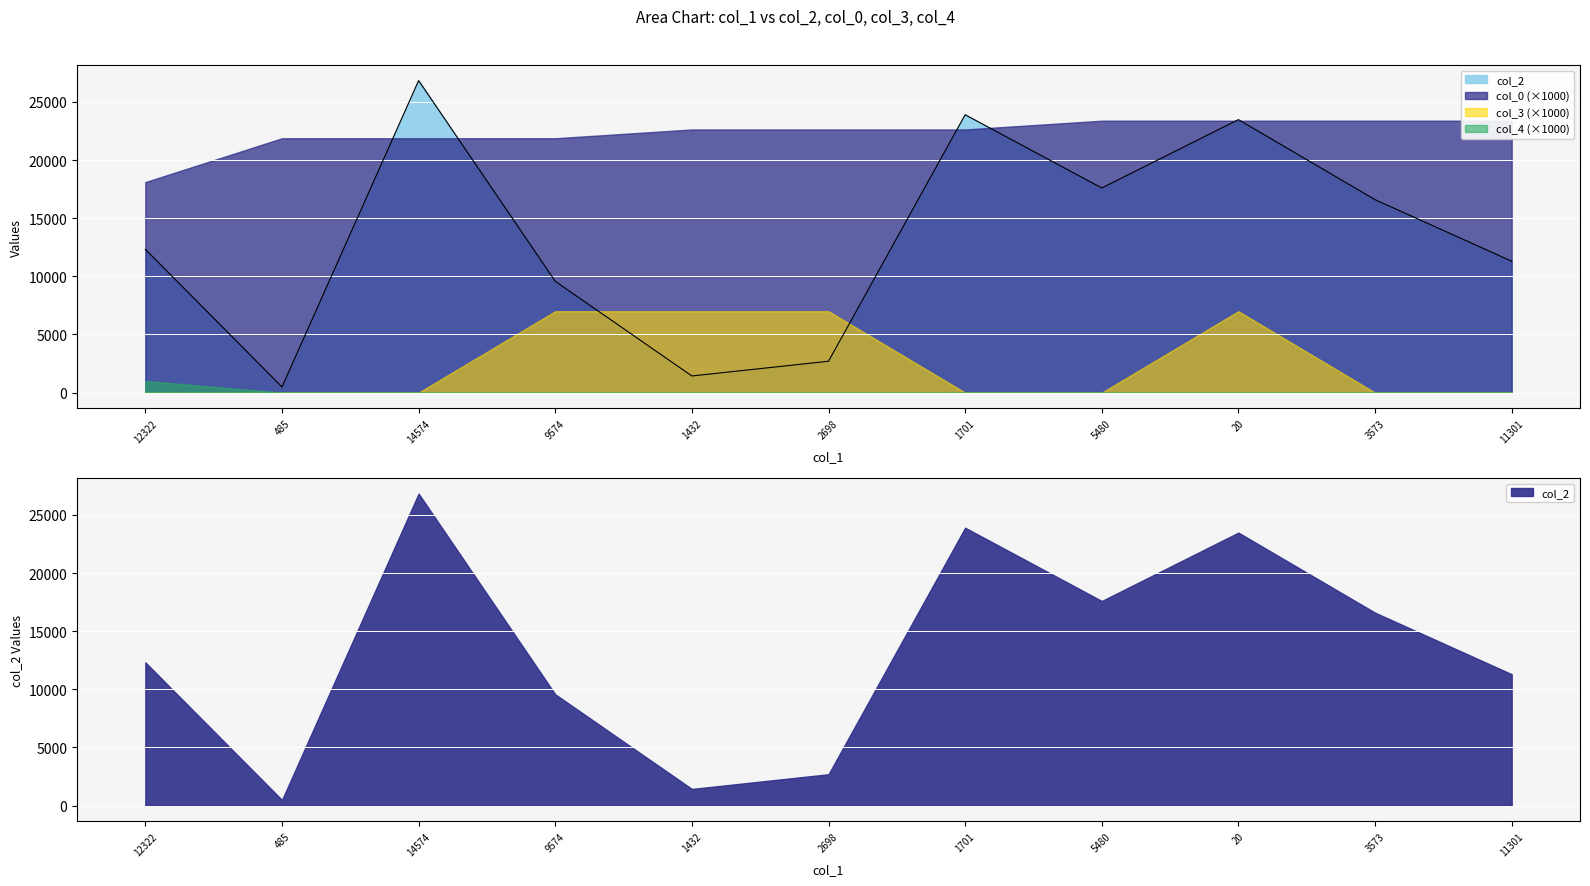

What is the total value across all series at 12322?

12341.1